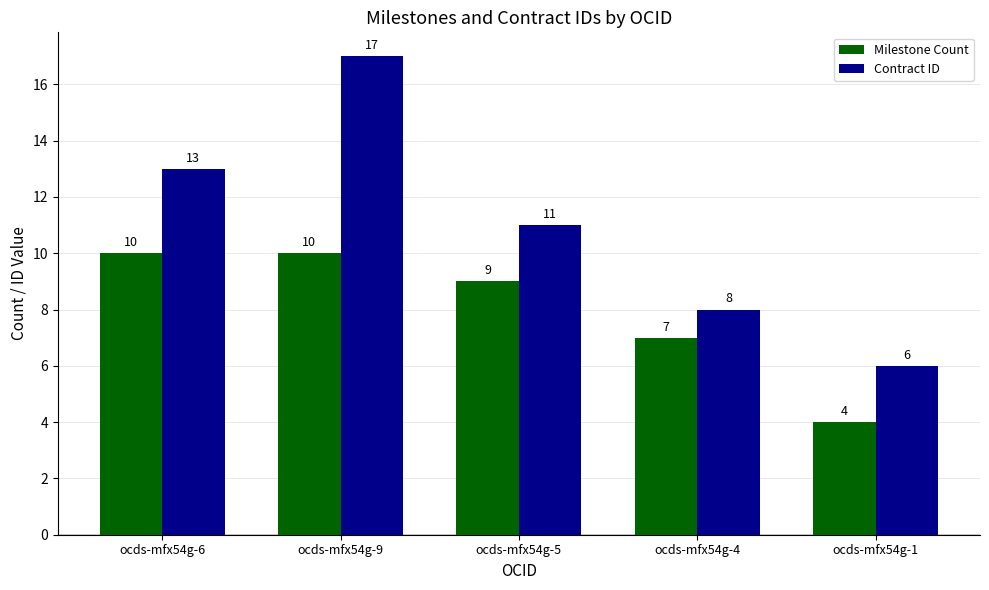

What is the difference between the highest and lowest values at ocds-mfx54g-5?

2